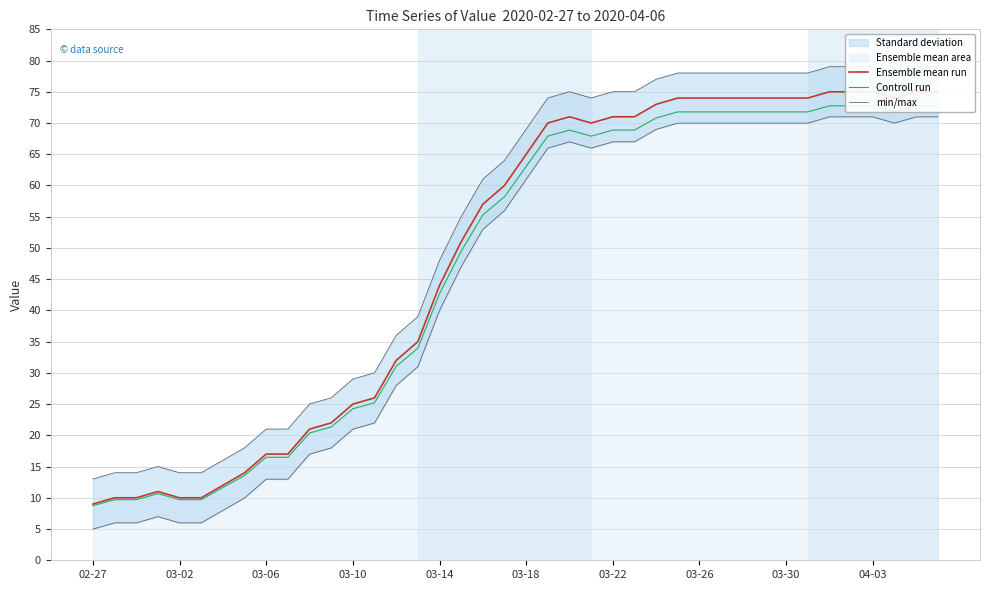

Which series has the largest total across all categories?

min/max